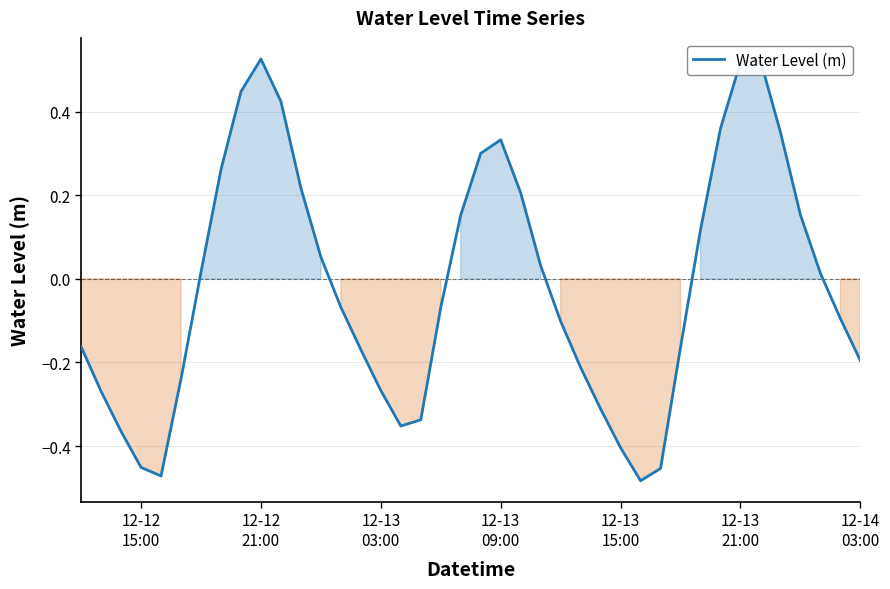

What is the difference between the maximum and minimum values?

1.0